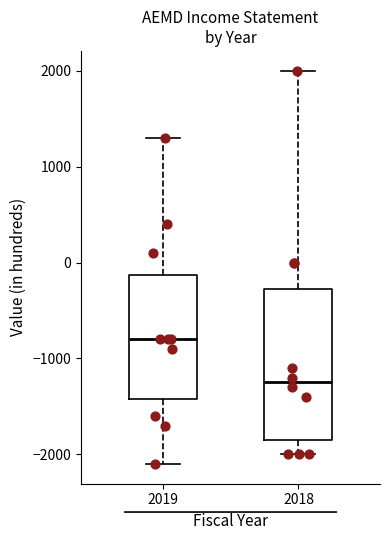

Where does the lower whisker of the box at x = 2019 end on the y-axis? The values are not printed on the chart, so give them approximately, as read against the axis.

-2100